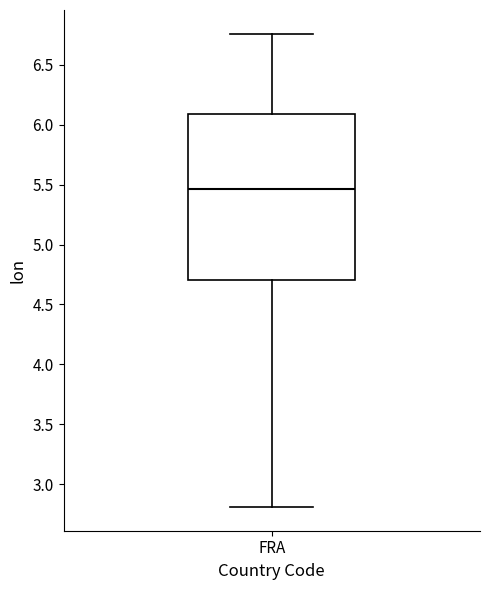

Transcribe this box plot: give where the median line is, the range the box spans, and where the two whiskers end, as read against the y-axis. The values are not printed on the chart, so give them approximately, as read against the axis.

median 5.45, box 4.70 to 6.10, whiskers 2.80 to 6.75